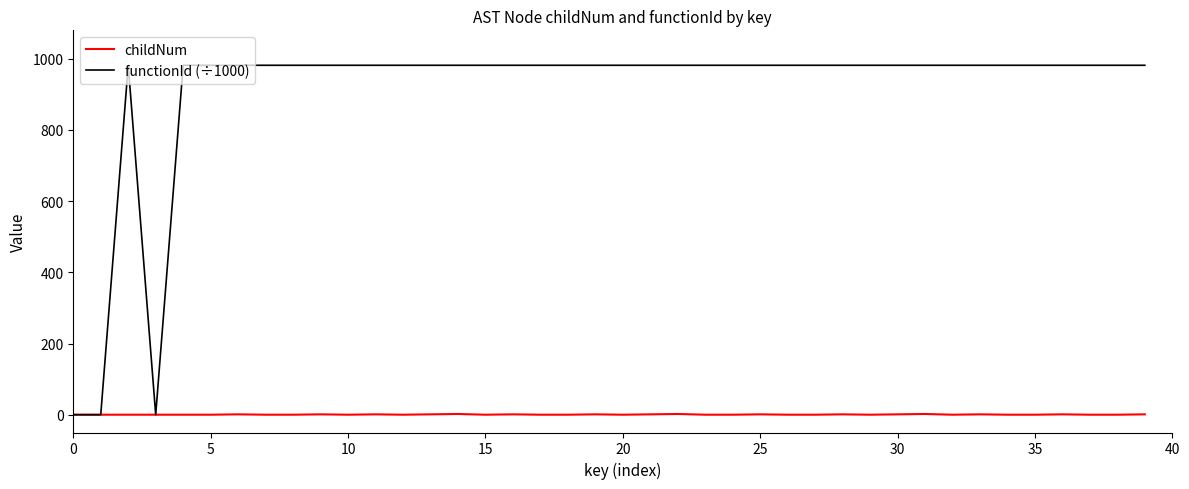

List the series in order of their peak value, highest first.

functionId (÷1000), childNum